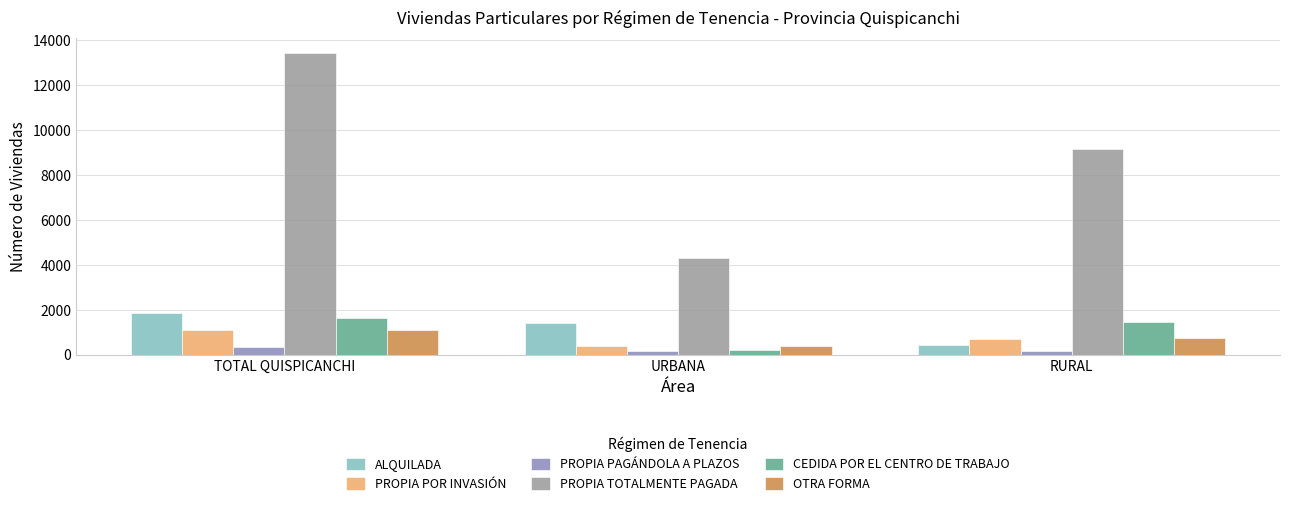

What are all the series names shown in the legend?

ALQUILADA, PROPIA POR INVASIÓN, PROPIA PAGÁNDOLA A PLAZOS, PROPIA TOTALMENTE PAGADA, CEDIDA POR EL CENTRO DE TRABAJO, OTRA FORMA